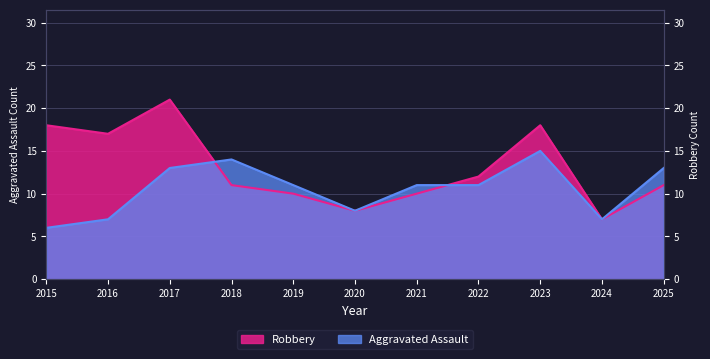

At which label does Robbery reach its minimum?

2024